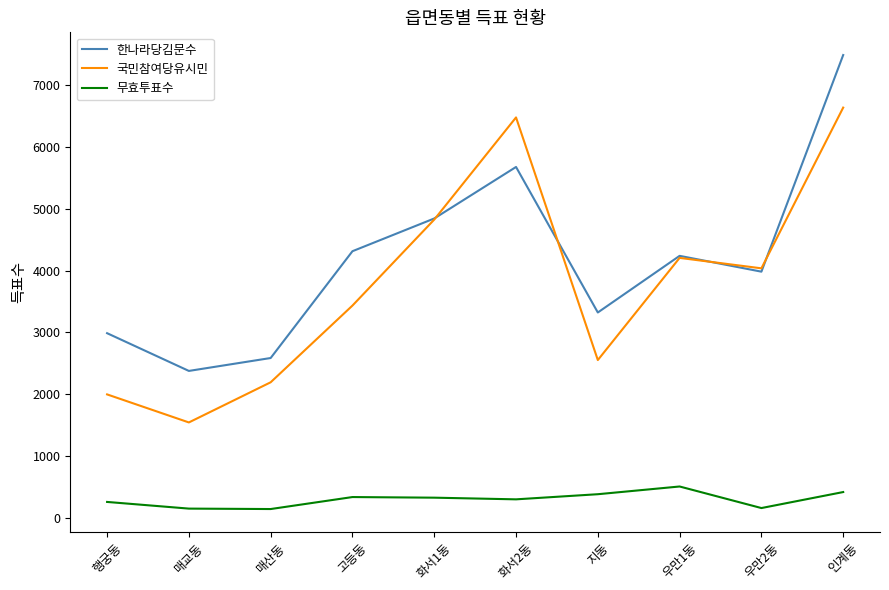

At how many categories does at least one series exceed 7322?

1